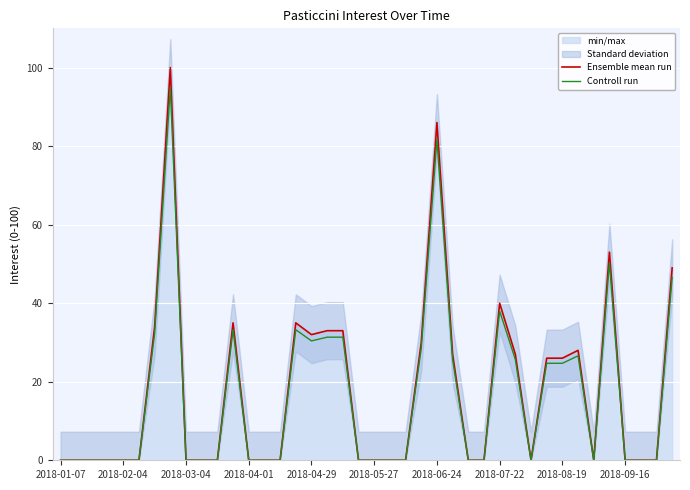

True or false: Controll run has a value of -38.8 at 2018-09-16.

False